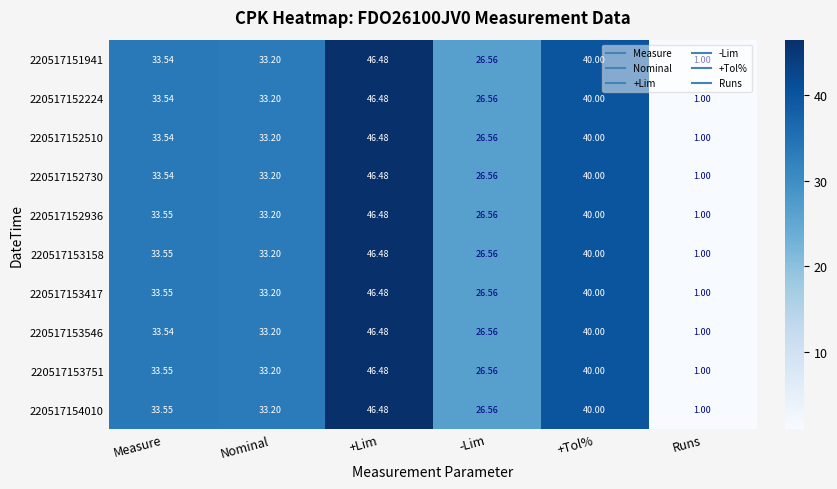

Which label corresponds to the smallest value in the chart?

Runs